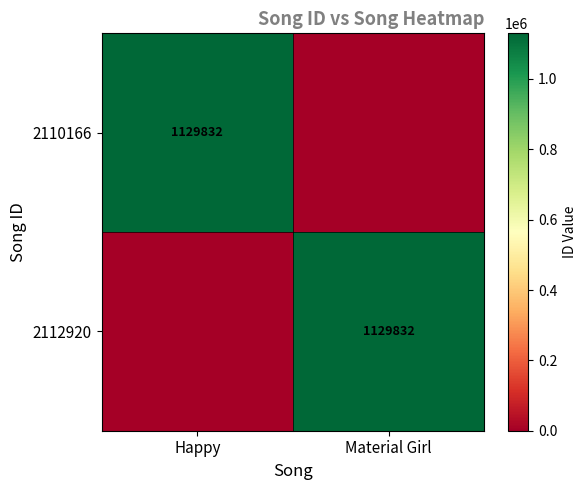

Is it true that 2110166 equals 715761 at Happy?

False